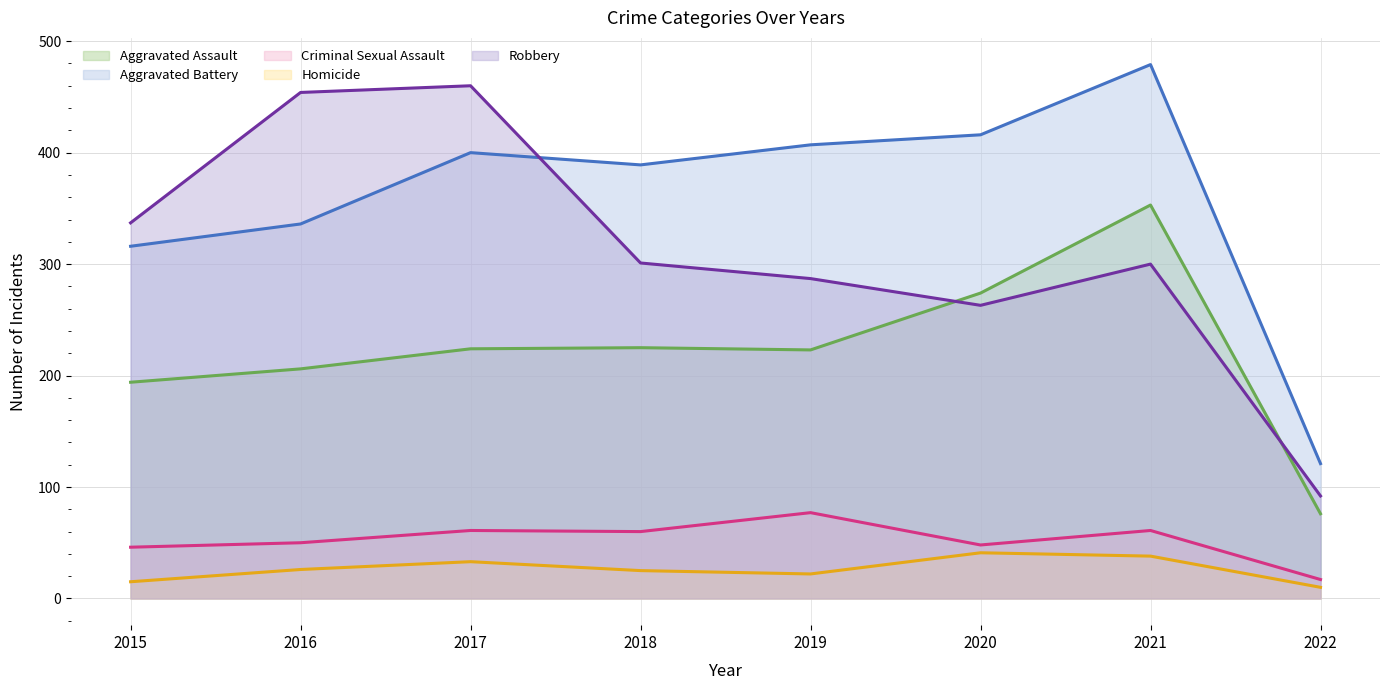

What is the sum of all Homicide values?

210